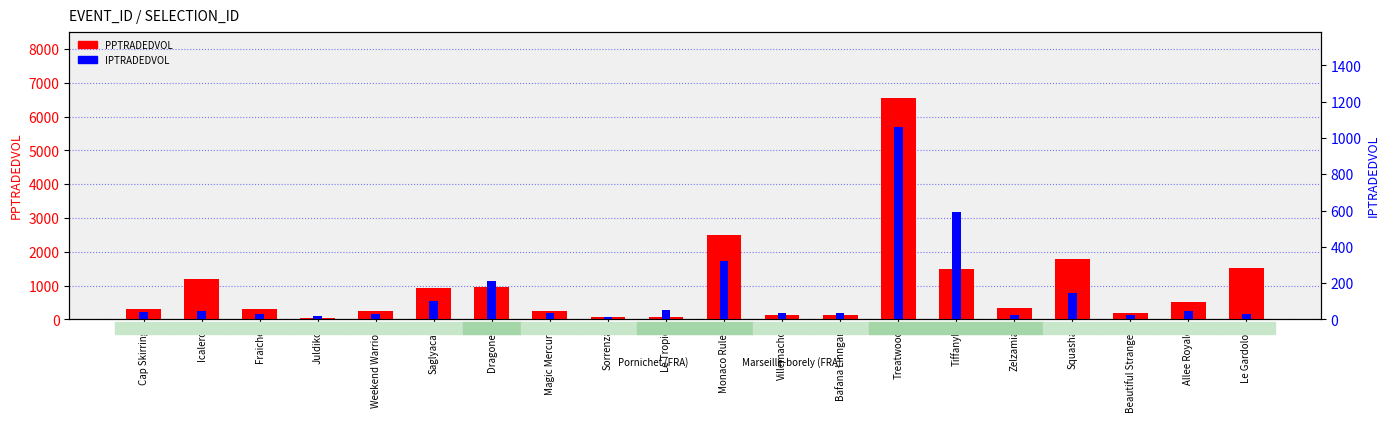

What is the approximate value of IPTRADEDVOL at Zelzamia?

26.7